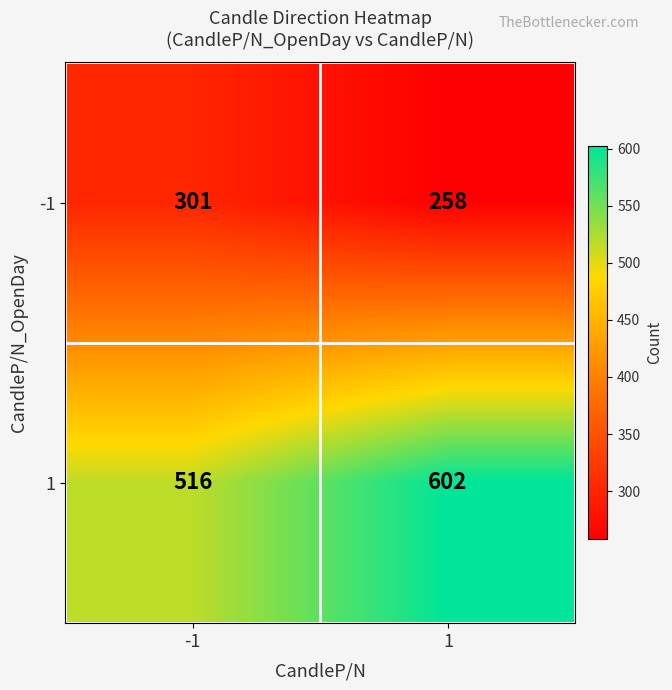

What is the difference between the highest and lowest values at 1?

344